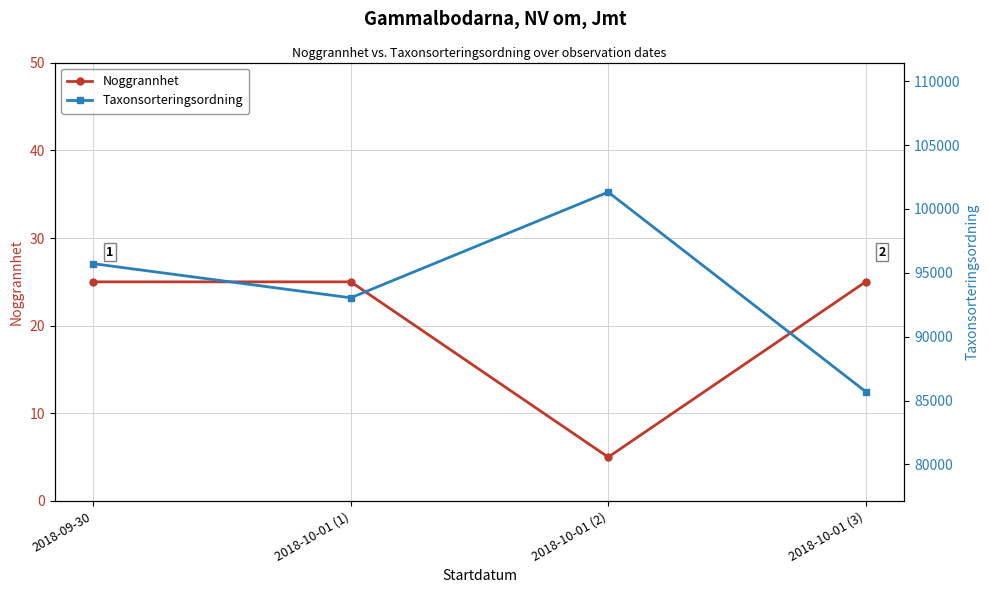

List the series in order of their peak value, highest first.

Taxonsorteringsordning, Noggrannhet